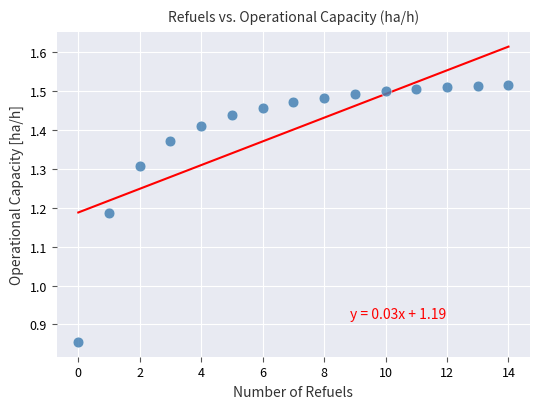

What is the range of Y values (max minus min)?

0.7